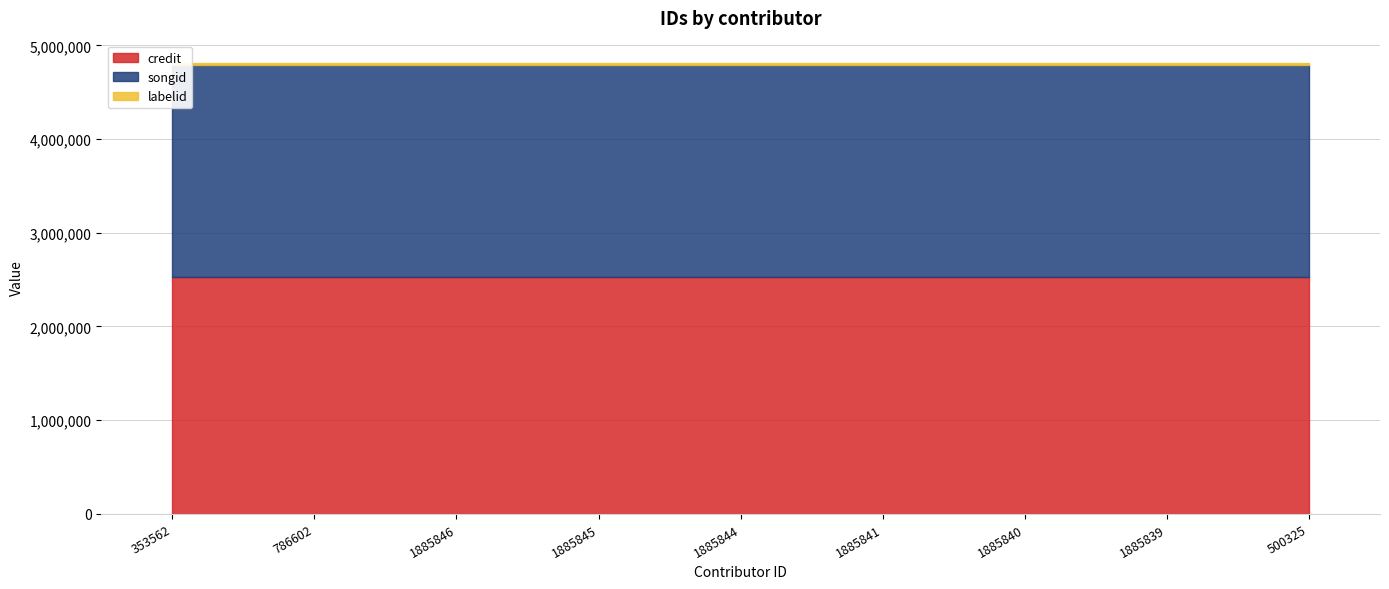

The songid series shows 627761 at 1885840. True or false?

False